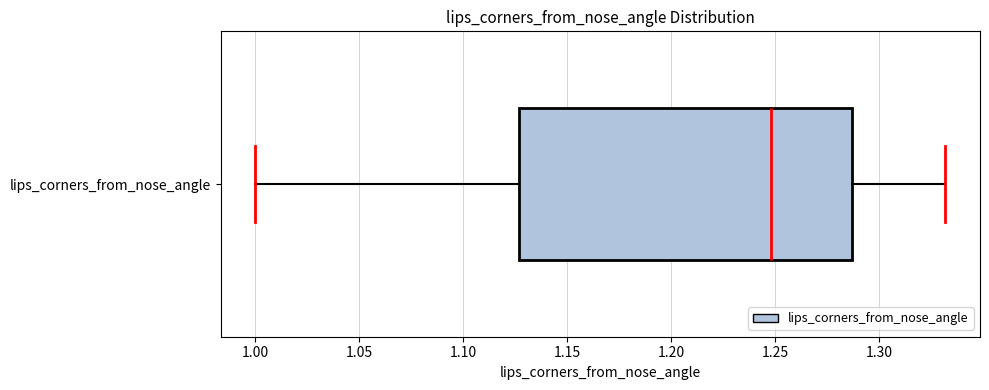

Read this box plot against the x-axis: the position of the median line, the range covered by the box, and the ends of both whiskers. The values are not printed on the chart, so give them approximately, as read against the axis.

median 1.250, box 1.125 to 1.285, whiskers 1.000 to 1.330